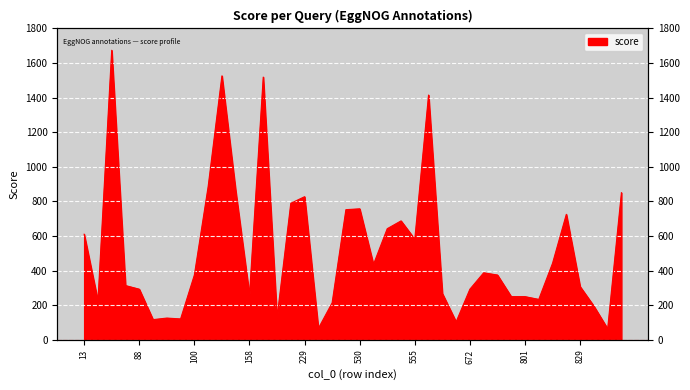

What is the sum of all values?

20919.9